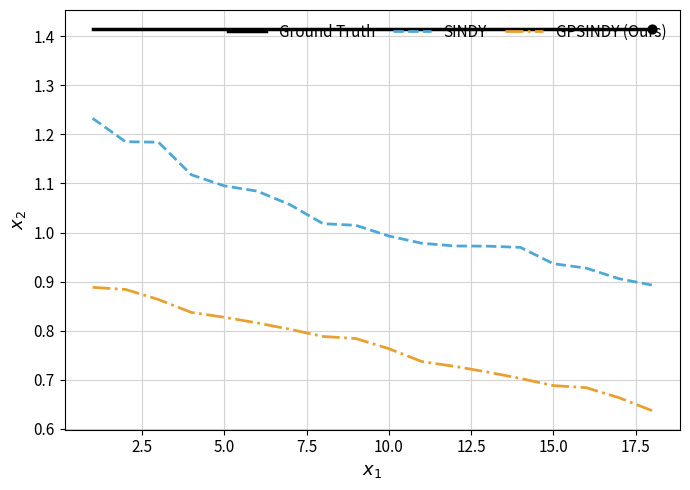

Which series has the largest range (max minus min)?

SINDY